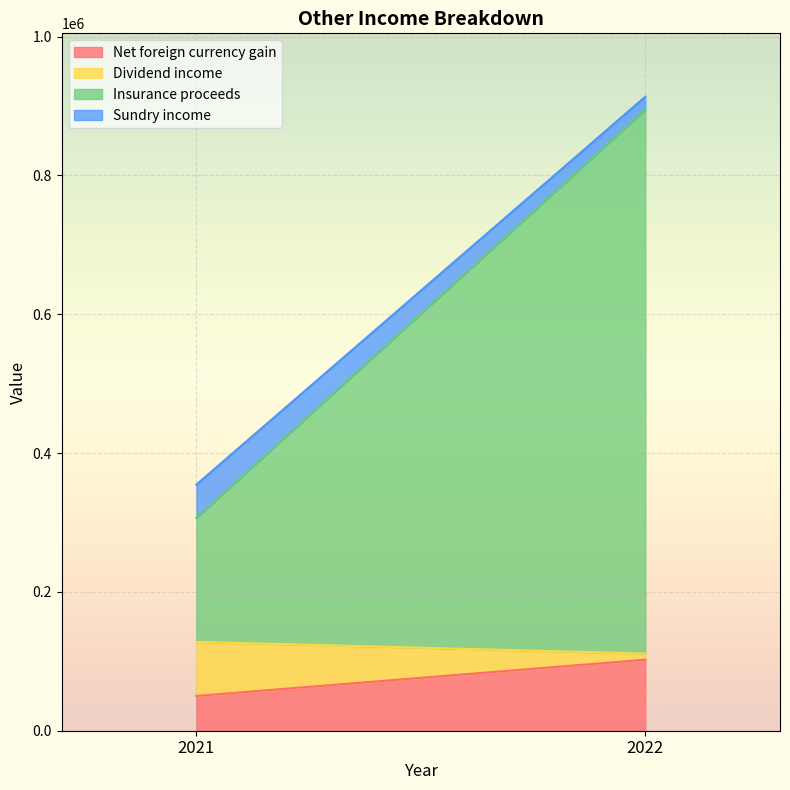

What is the spread (max minus min) of values at 2021?

130758